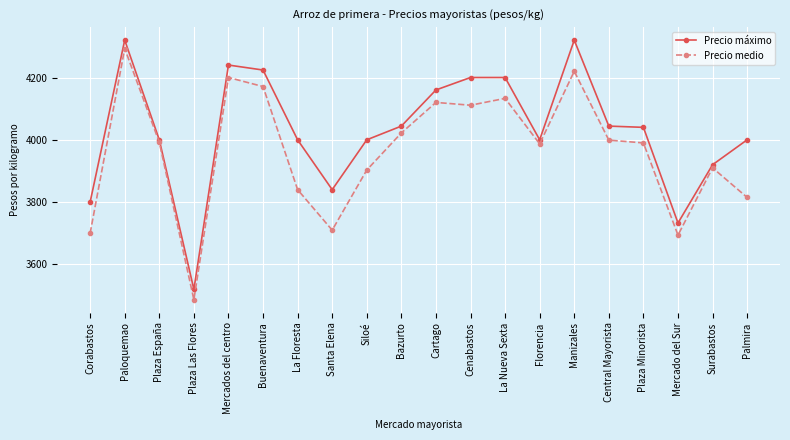

Rank the series by their maximum value, from highest to lowest.

Precio máximo, Precio medio